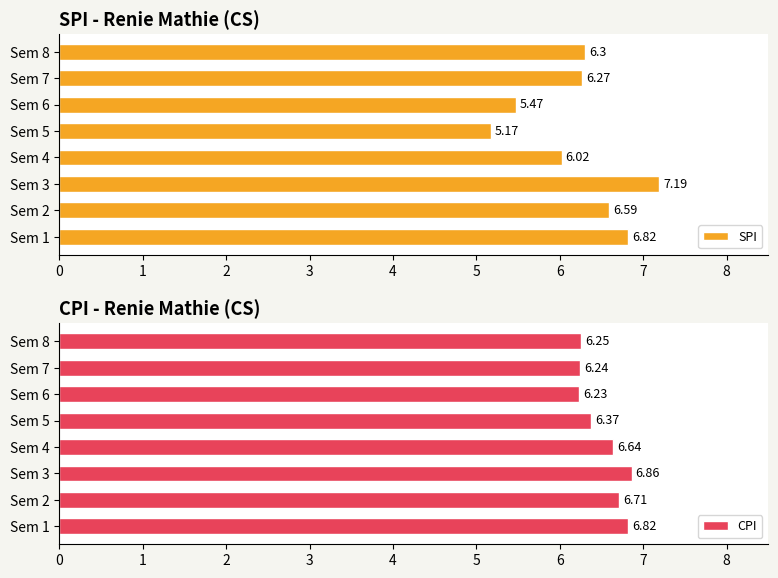

True or false: CPI has a value of 10.3 at Sem 1.

False